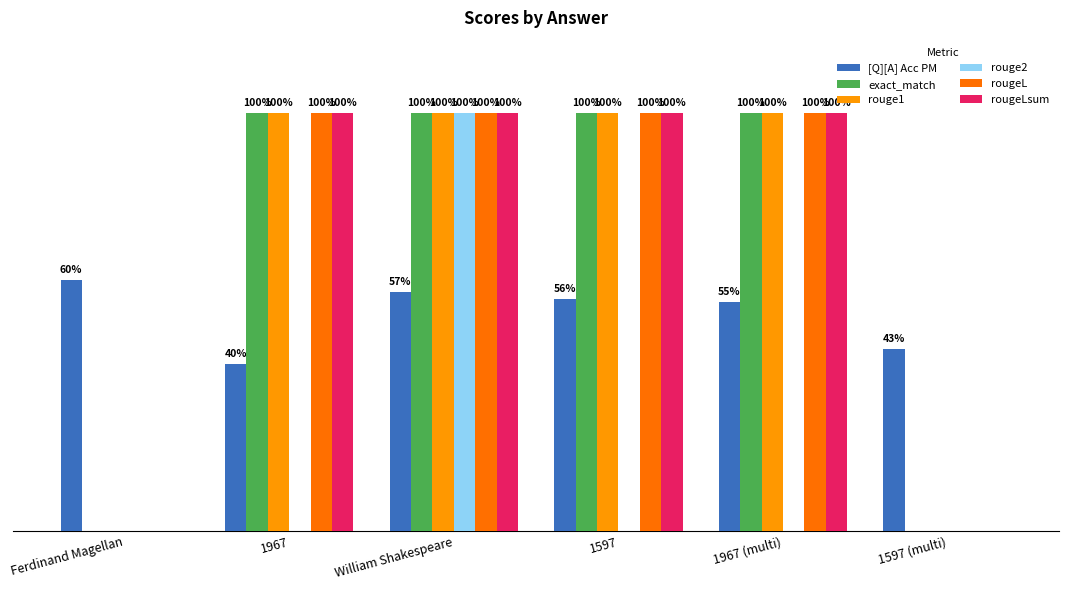

Does the chart contain stacked bars?

No